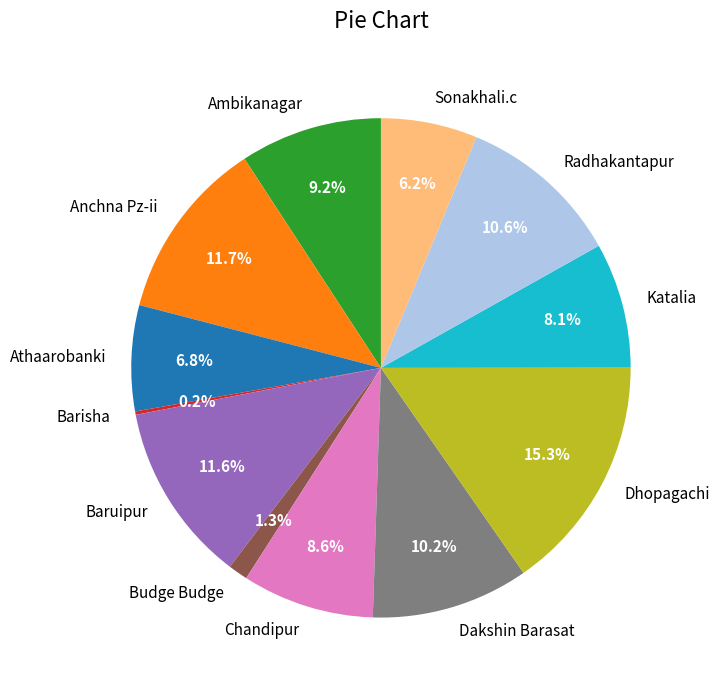

To the nearest percent, what is the combined percentage of Katalia and Anchna Pz-ii?

20%